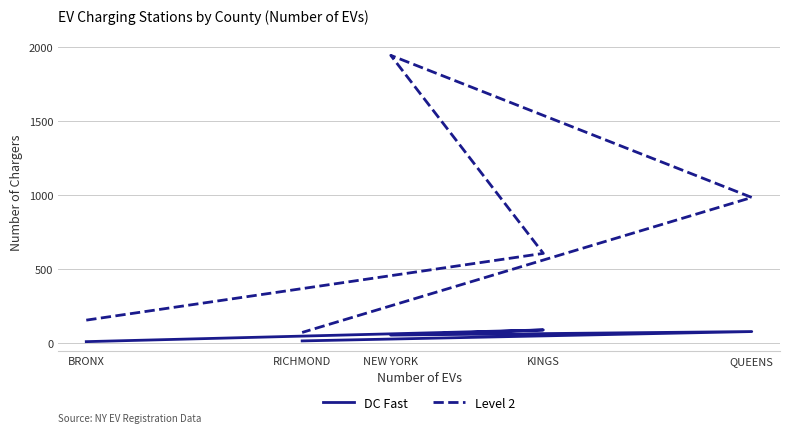

What is the lowest value of the DC Fast series?

12